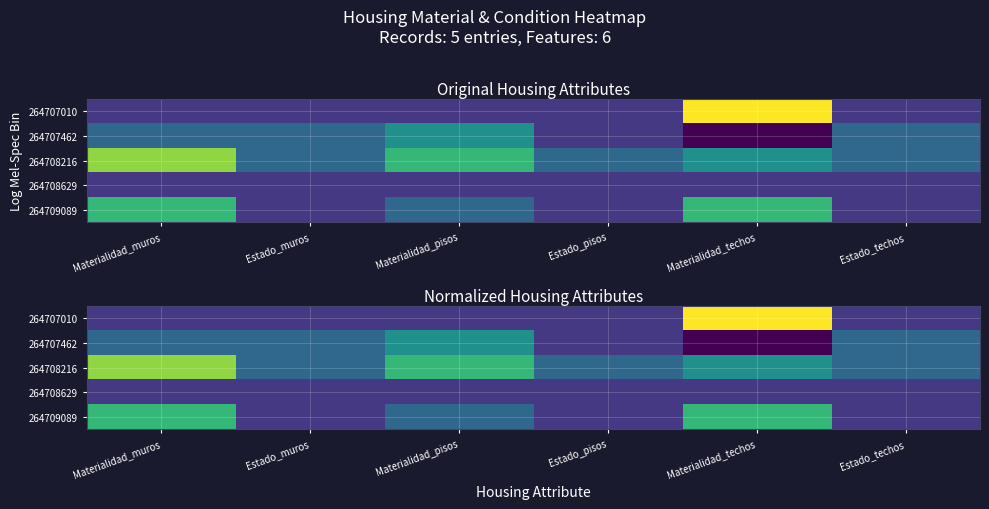

Is the value of 264708216 at Estado_techos greater than the value of 264707010 at Materialidad_pisos?

Yes